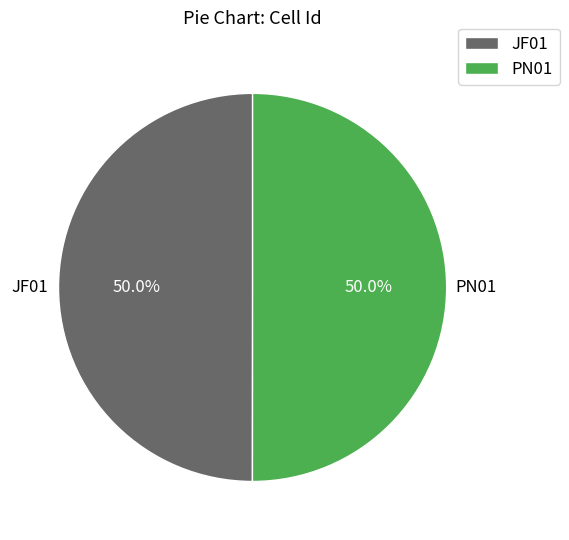

What percentage is NOT represented by JF01?

50.0%